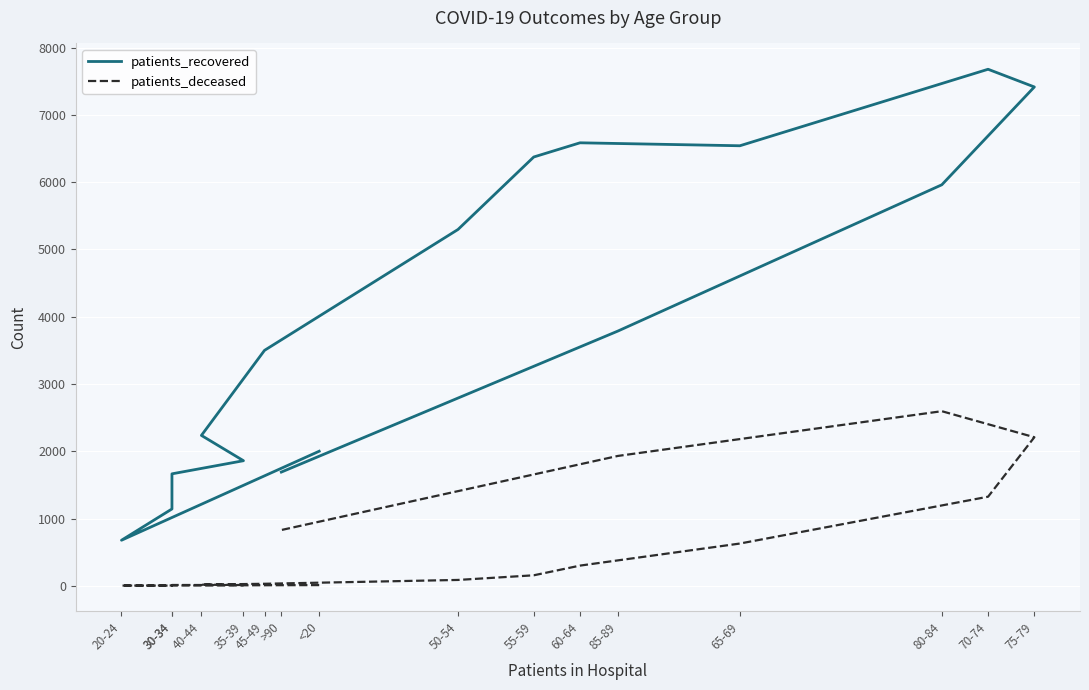

Which label corresponds to the smallest value in the chart?

20-24